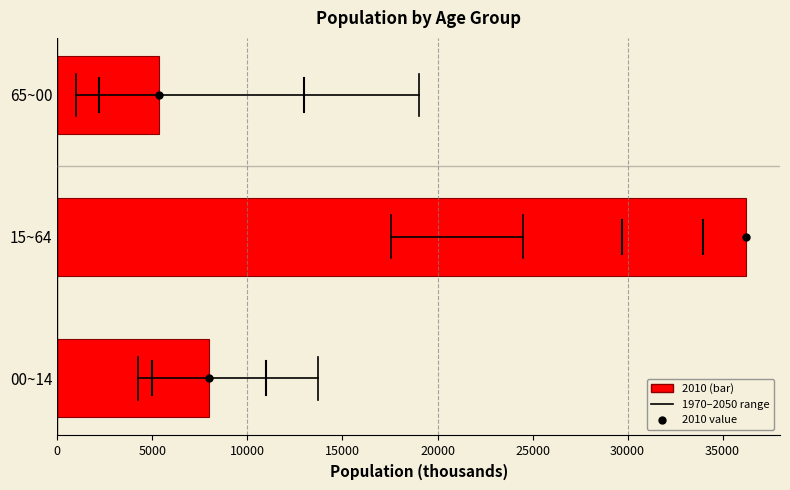

Reading bottom to top, list all the values displayed in this chart.

00~14=7979	15~64=36209	65~00=5366